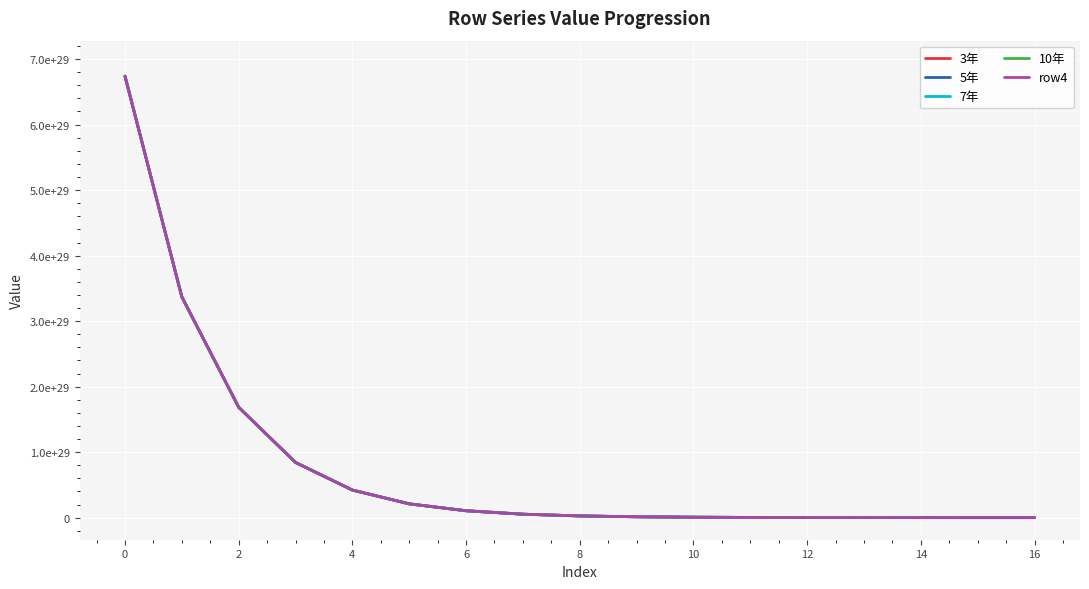

Reading left to right, extract all data points from this chart.

3年: 673539122207044151987497074688	336769567881001821597559947264	168384782353542599566799405056	84192386217077694964351107072	42096187172752088662936649728	21048087779223772081464279040	10524038676380410632118206464	5262014871688436717283442688	2631003720343146265881608192	1315498833575772042442047488	657746991684298611129057280	328871579778042592841695232	164434295091795114309189632	82215995232430525509533696	41107119507747814028345344	20552898144663652014227456	10275956162108800934871040
5年: 673702687085734065417272426496	336851350325296093565439442944	168425673578114114709520121856	84212831830527509894084427776	42106409980013584190437064704	21053199183080517863234076672	10526594378383020349087285248	5263292722691837244930523136	2631642645814705067697111040	1315818296269111119151366144	657906722986077838500691968	328951445386313486567473152	164474227857676215179542528	82235961582216969256435712	41117102654620703622430720	20557889694889479363362816	10278451918326199264215040
7年: 673866291685157693488803872768	336933152629958489491592183808	168466574732870289965702971392	84233282409069953947711569920	42116635269821526221279723520	21058311828210579255651729408	10529150701022329652822147072	5264570884013604058634911744	2632281726445455258878476288	1316137836542051113223847936	658066493077659998455070720	329031330389486877376774144	164514170321008908189040640	82255932780729226252779520	41127088225856336632479744	20562882457296450787213312	10280948280633890458042368
10年: 674029936014960902178988883968	337014974799811871995722727424	168507485820222591829572321280	84253737953910777964530761728	42126863042778834155578851328	21063425714915389570495283200	10531707644449050801165303808	5265849355729096585852747776	2632920962273078752177029120	1316457454413431056889806848	658226301968465019424210944	329111234792272798205083648	164554122484148106726211584	82275908829144804732436480	41137076222043467175428096	20567876432178921869410304	10283445249179069488037888
row4: 674193620084791950002026971136	337096816839680581441163362304	168548406842583084929678049280	84274198466256014258816942080	42137093299488480170006806528	21068540843496461284379983872	10534265208813940032424378368	5267128137913691846226214912	2633560353335262957902233600	1316777149902097953838858240	658386149667915028863385600	329191158599382106621607936	164594084349449514453565440	82295889728641453447446528	41147066643770978217230336	20572871619831338387898368	10285942824108950653239296